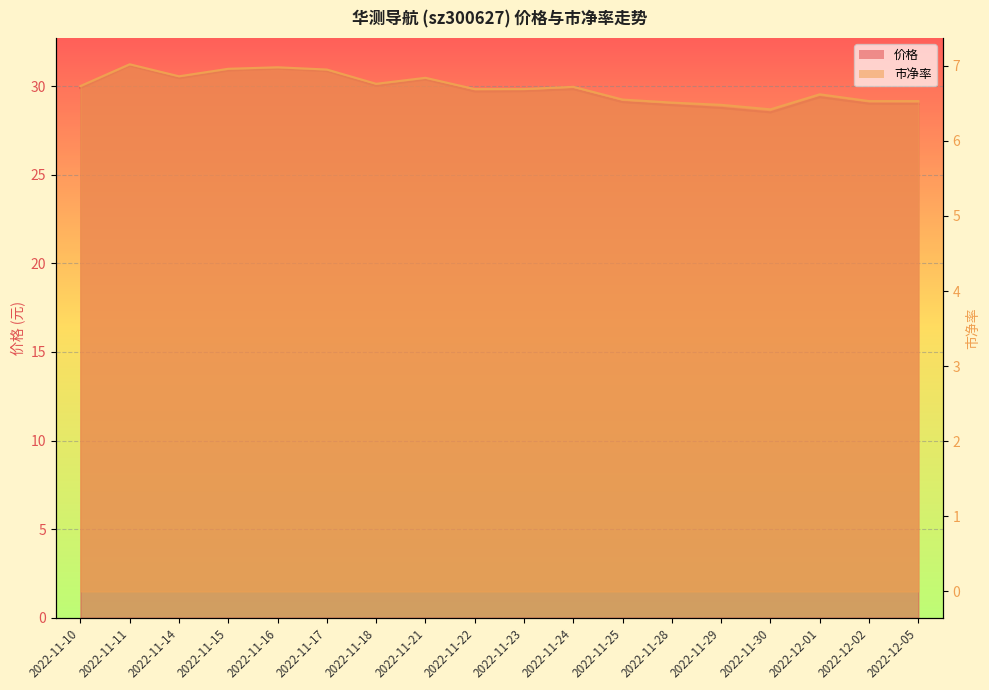

What is the sum of all 价格 values?

536.6